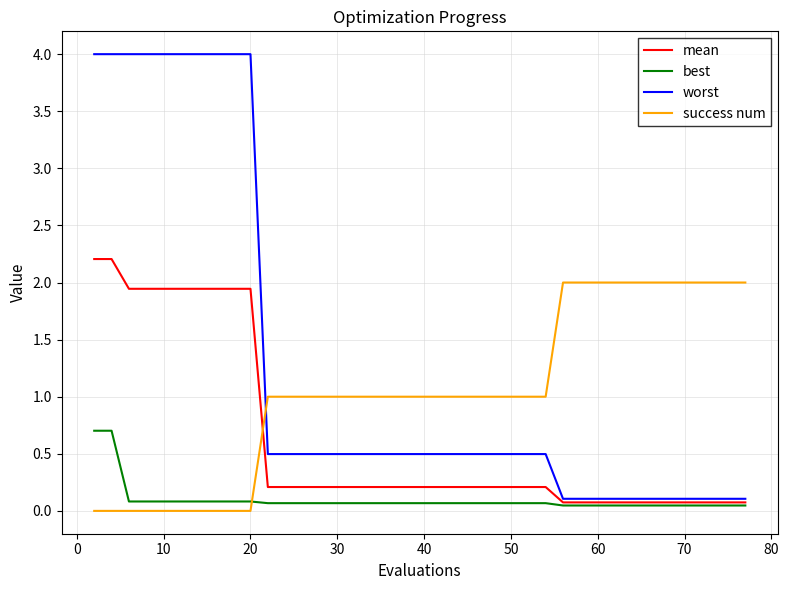

Rank the series by their maximum value, from highest to lowest.

worst, mean, success num, best